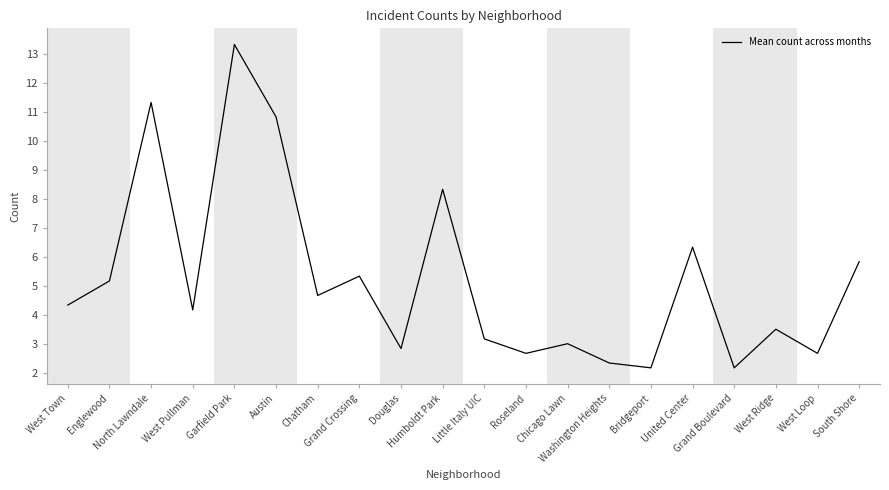

Is it true that the value at Humboldt Park is 12.6?

False